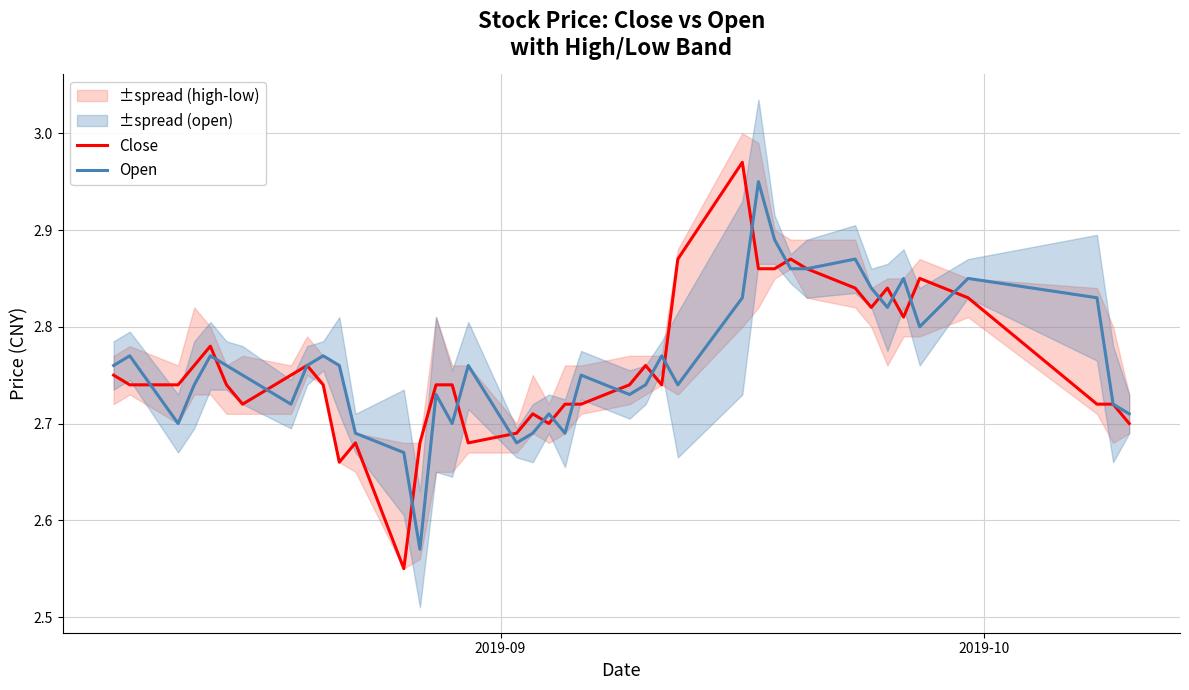

What is the maximum value for Open?

3.0